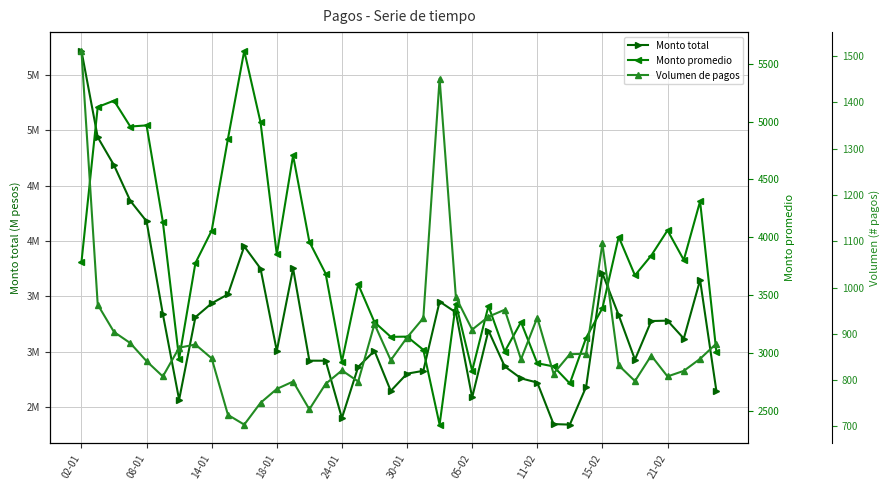

Is it true that Monto promedio (millones de pesos) equals 4812 at 05-02?

False